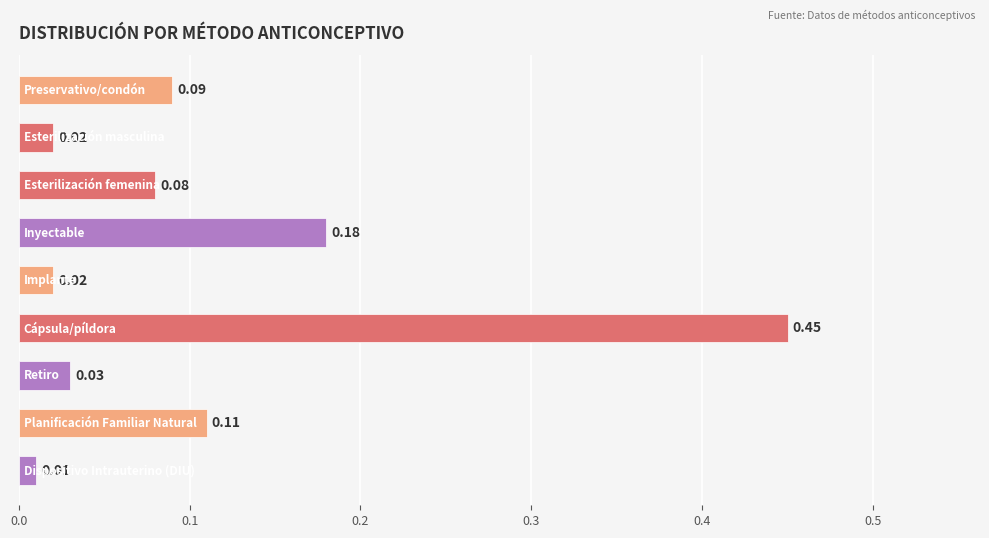

What is the difference between the maximum and second lowest values?

0.4